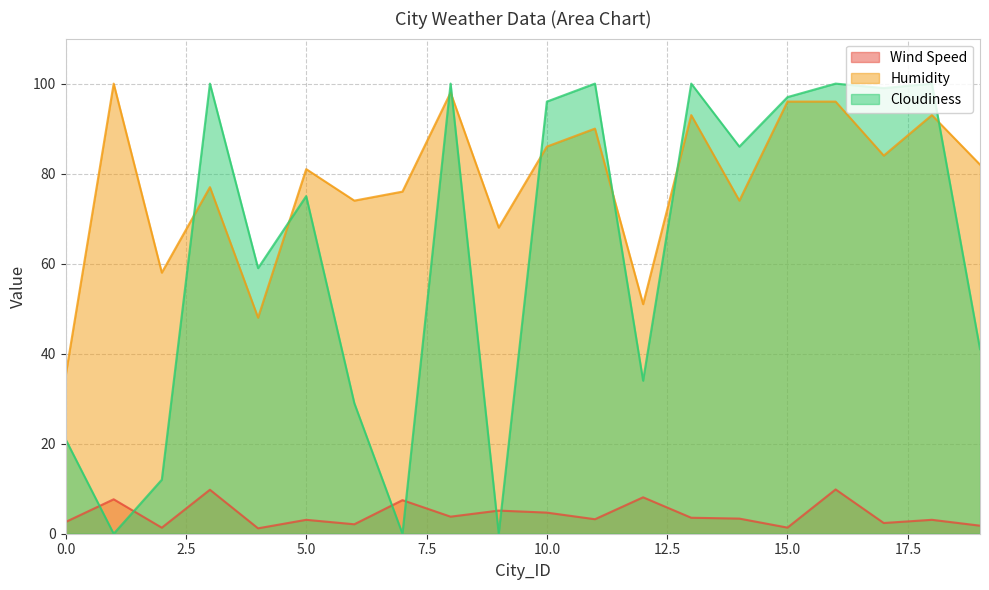

How many data points in Wind Speed are above 3?

13